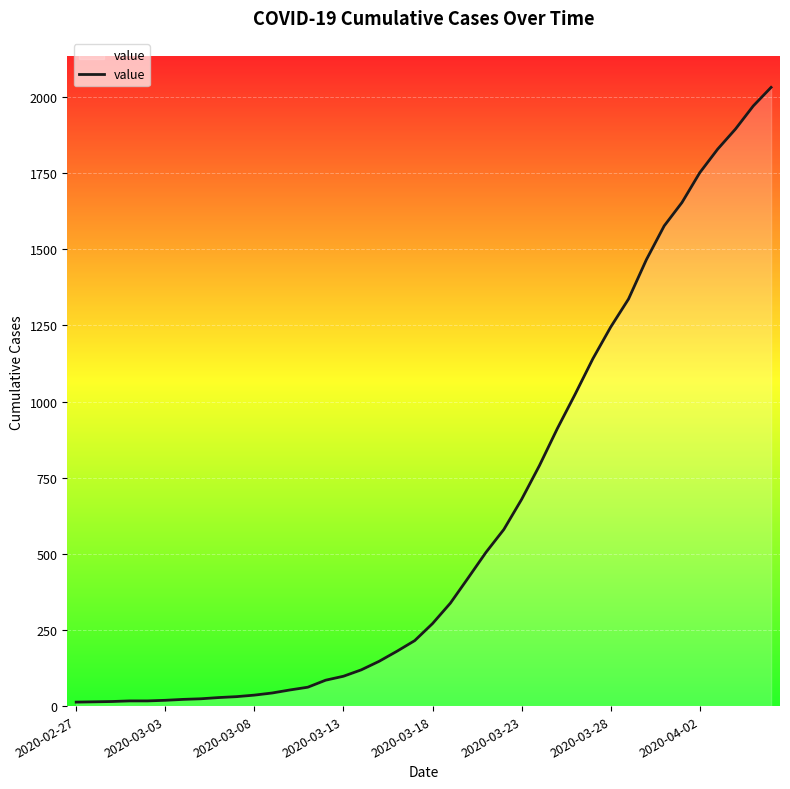

What is the difference between the maximum and minimum values?

2019